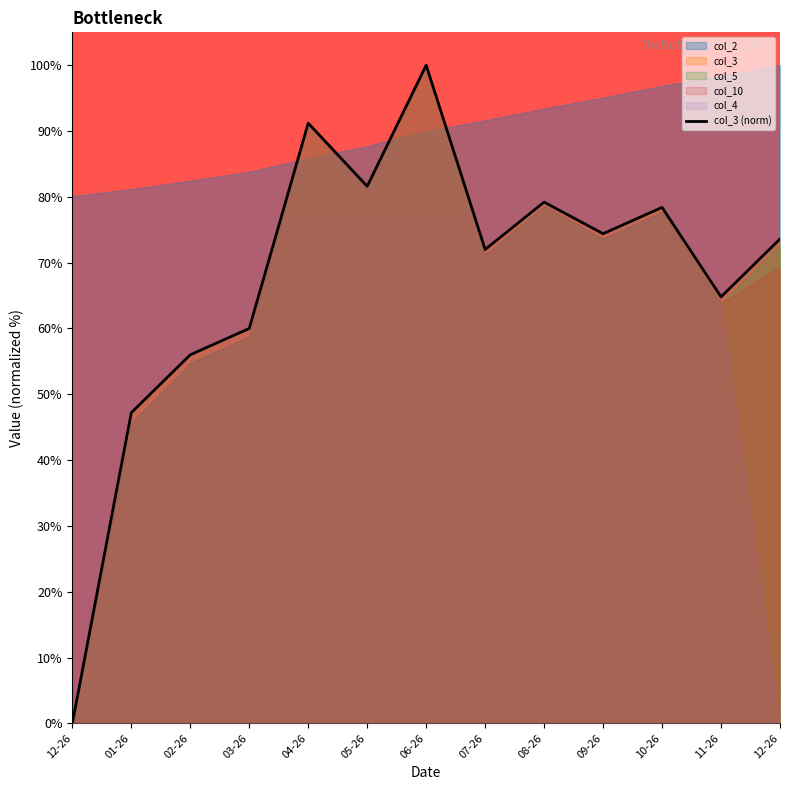

What is the label of the 7th point from the right?

06-26